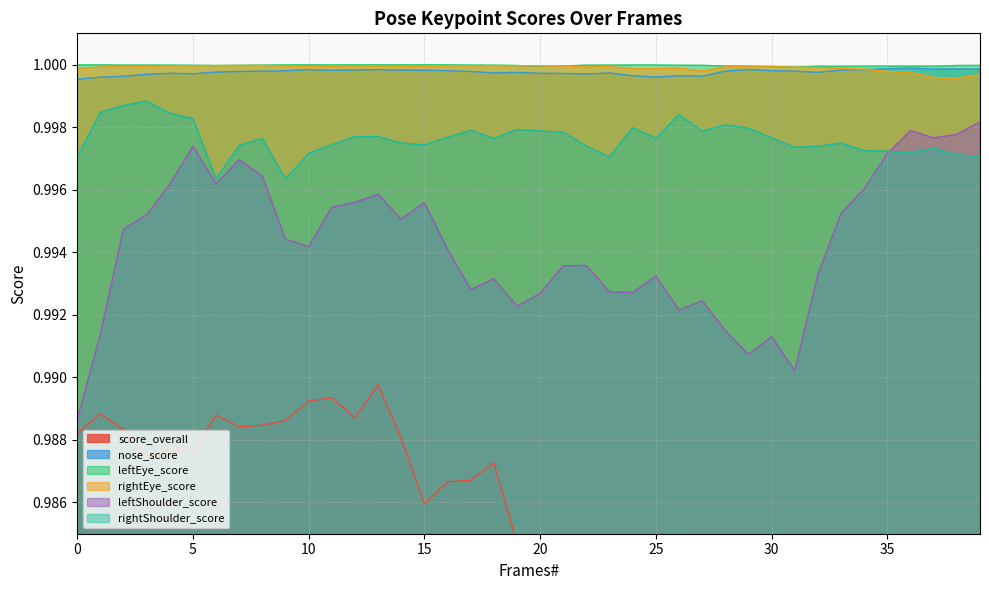

What value does the leftShoulder_score series have at 0?

1.0